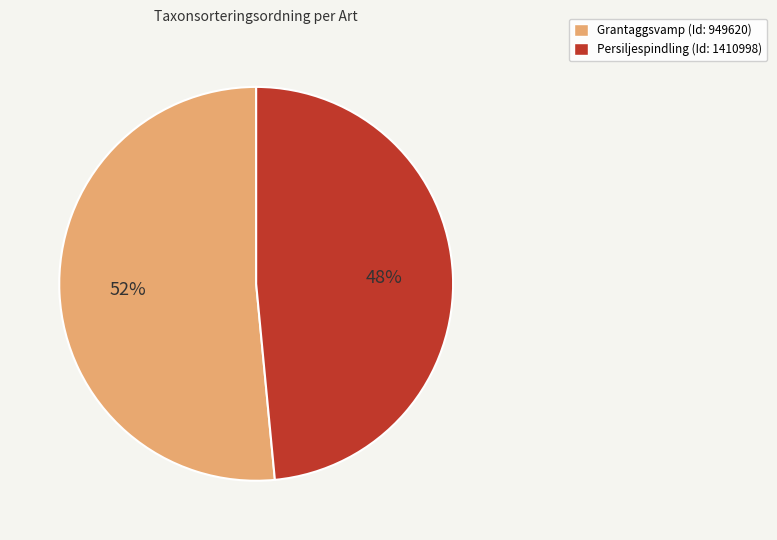

Is the sum of Persiljespindling (Id: 1410998) and Grantaggsvamp (Id: 949620) greater than half?

Yes